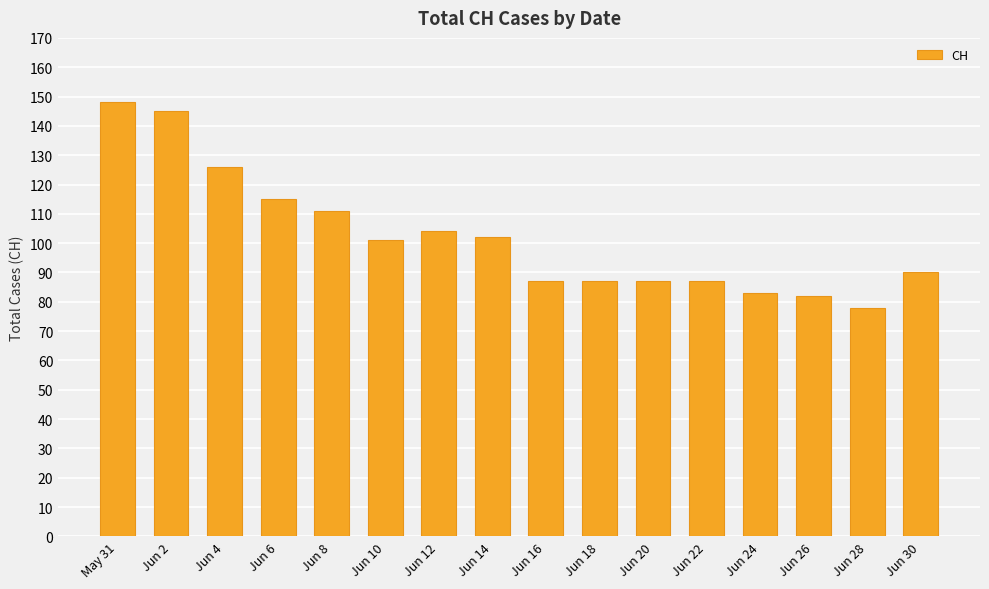

Between Jun 30 and Jun 8, which is larger?

Jun 8